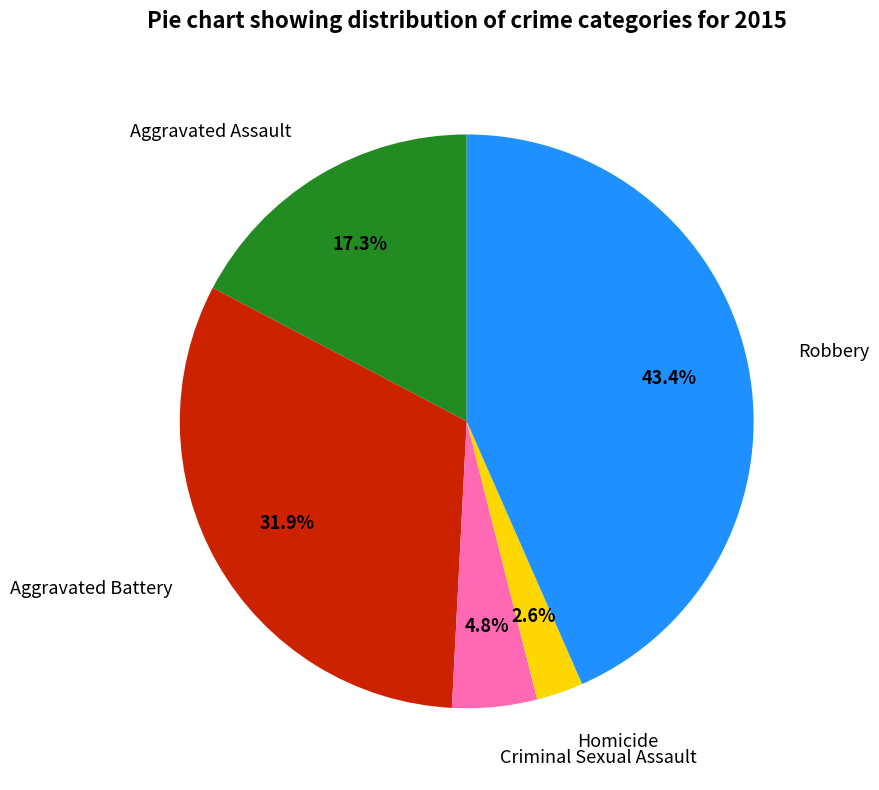

Which category has the smallest portion of the pie?

Homicide